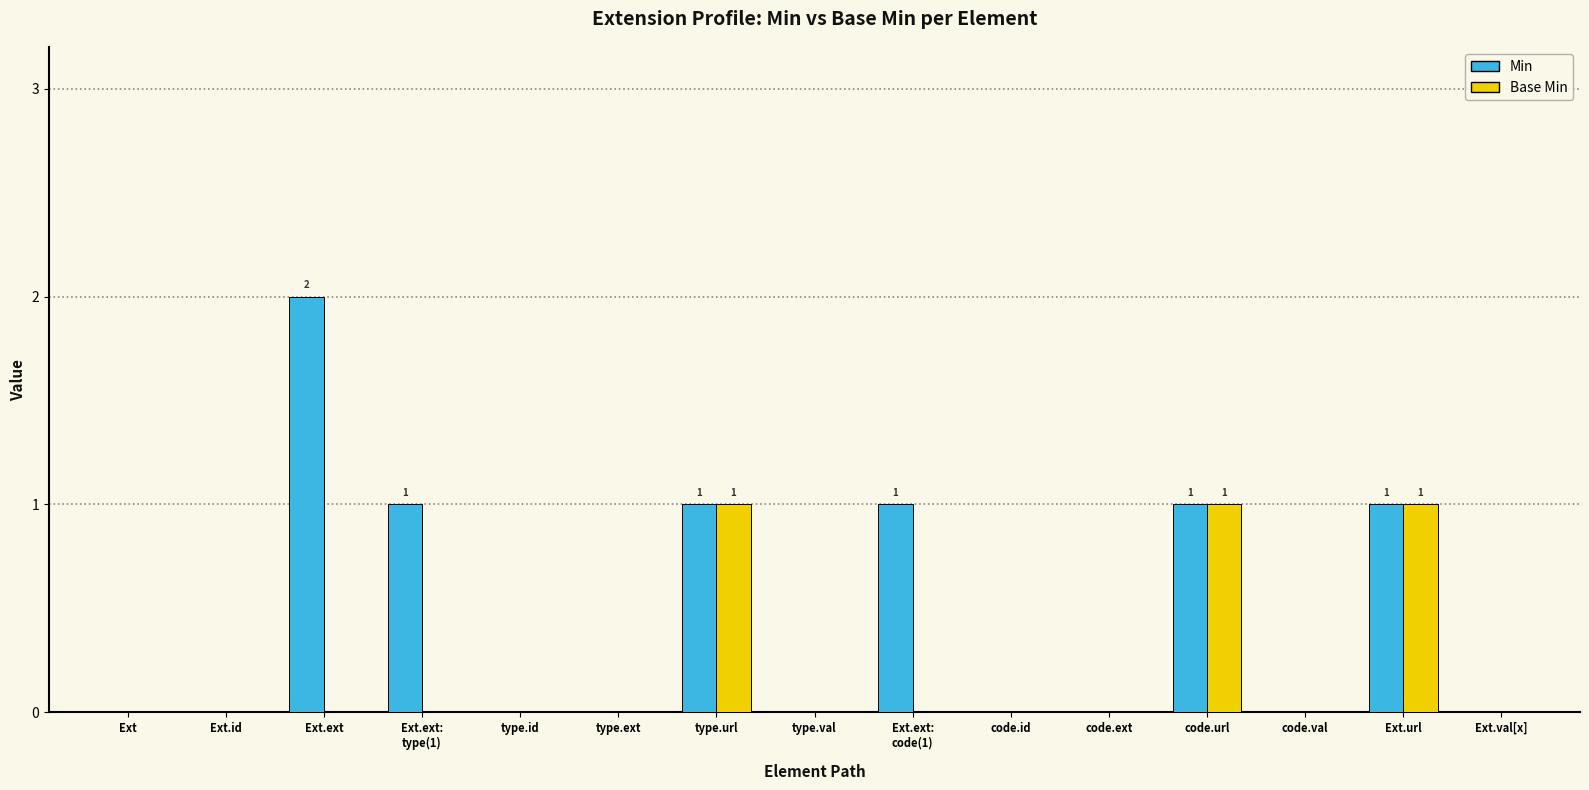

Which series changed the most between Ext.ext and type.ext?

Min